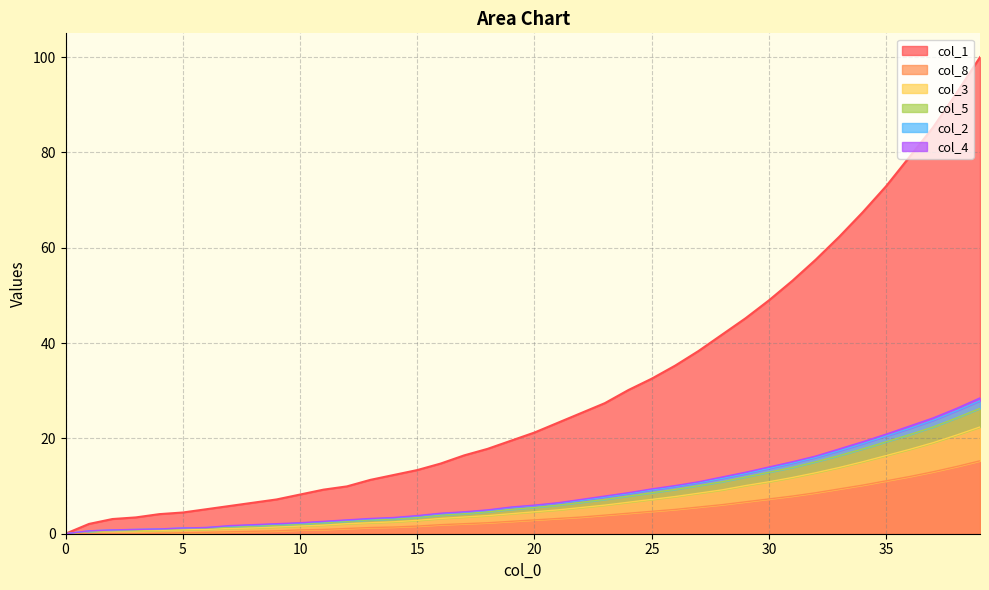

True or false: col_3 has more than 2 interior local peaks.

False